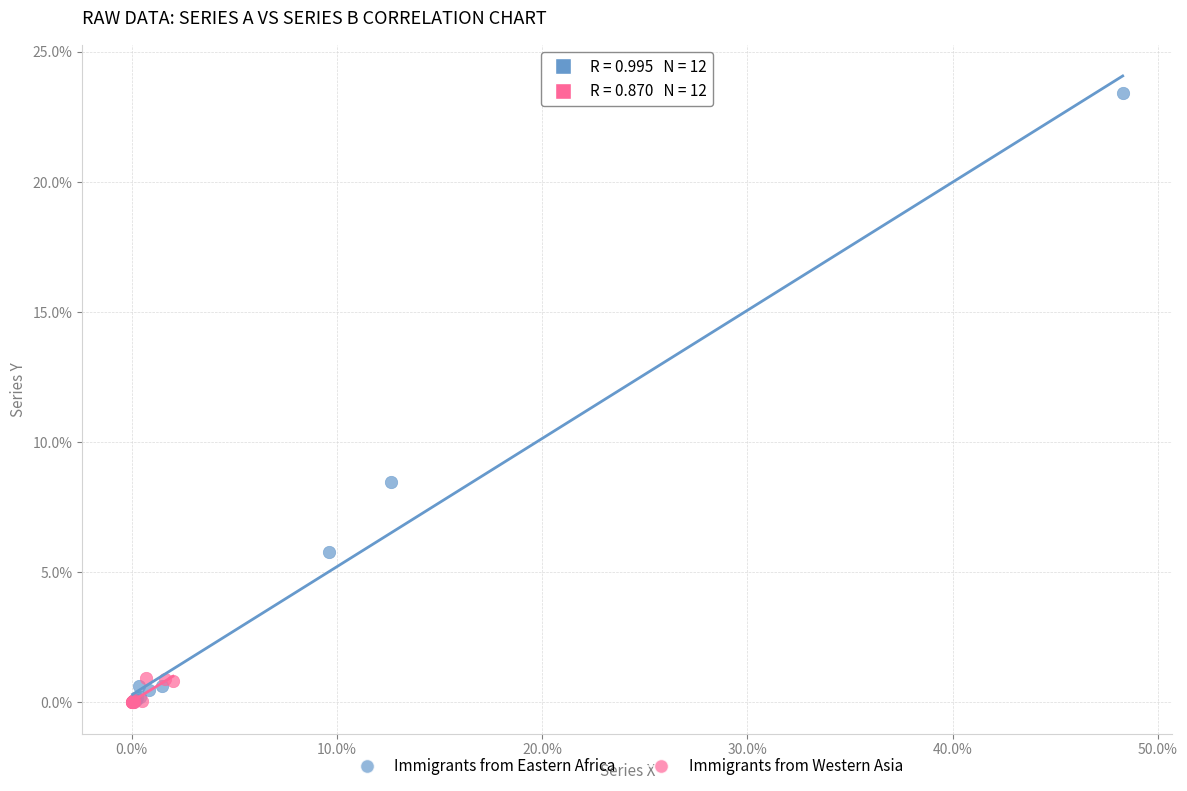

Which series has the largest Y range (max minus min)?

Immigrants from Eastern Africa